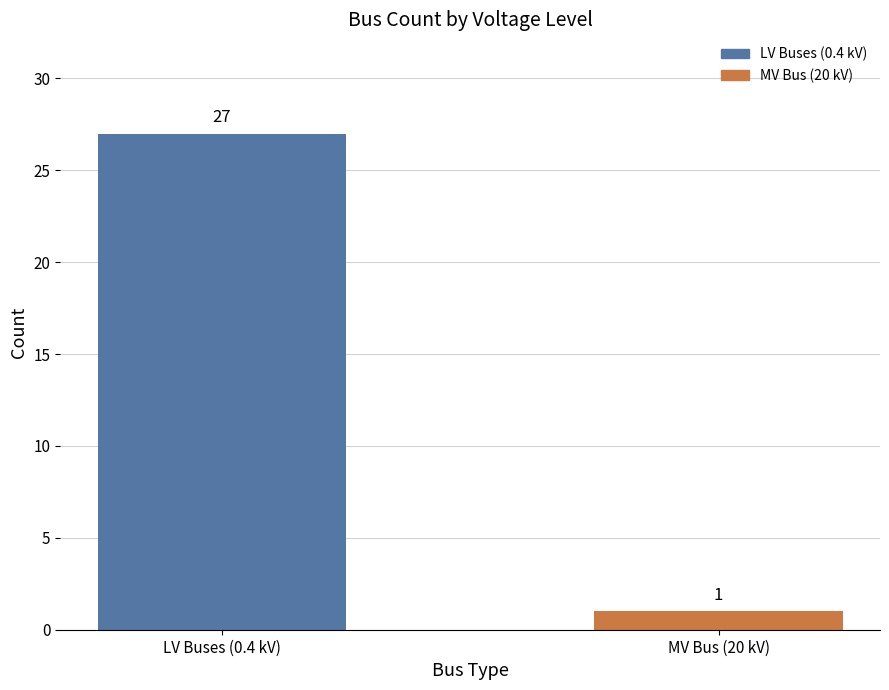

What is the difference between the values at MV Bus (20 kV) and LV Buses (0.4 kV)?

26